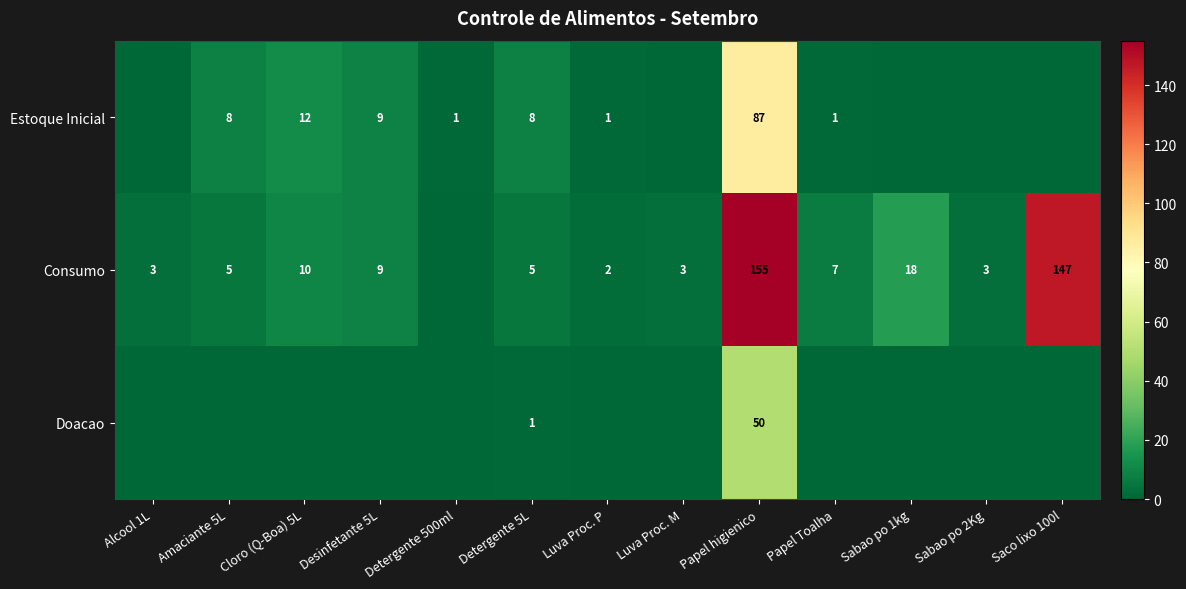

The Doacao series shows 50 at Papel higienico. True or false?

True